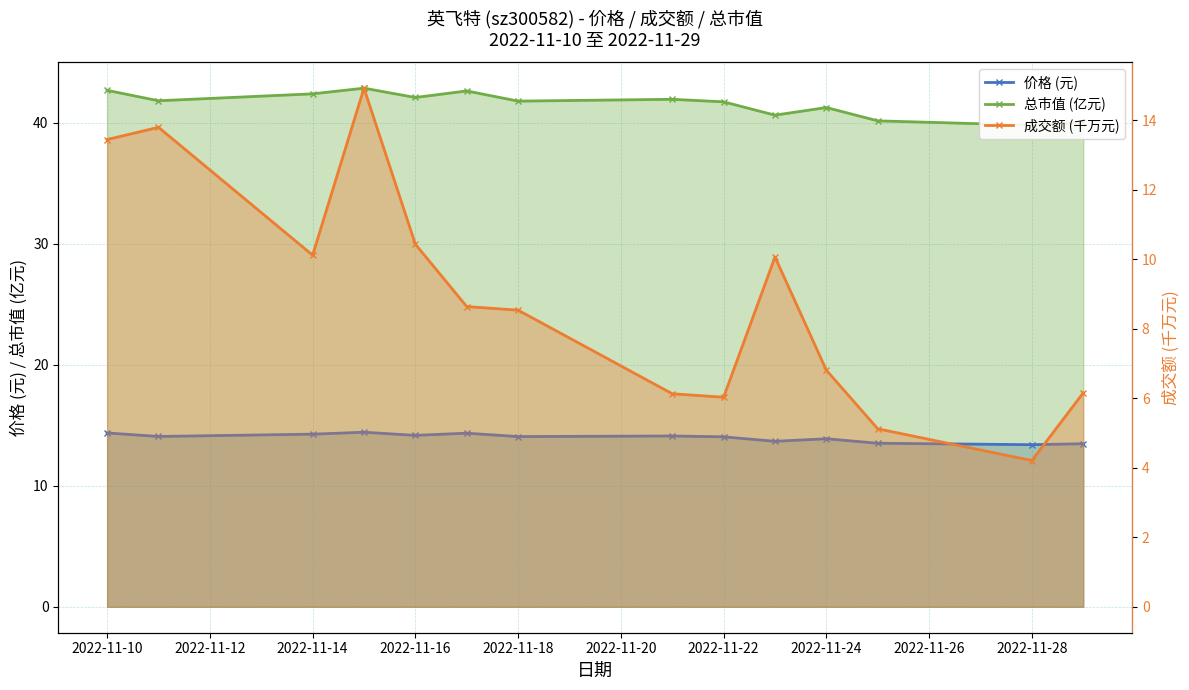

Is it true that 总市值 (亿元) equals 22.4 at 2022-11-18?

False